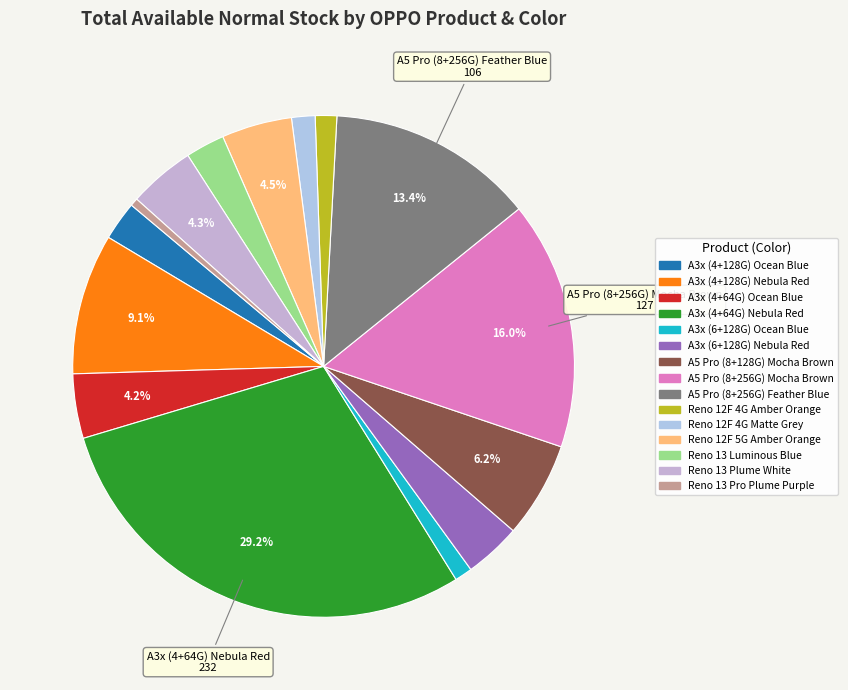

Which slice is the largest?

A3x (4+64G) Nebula Red